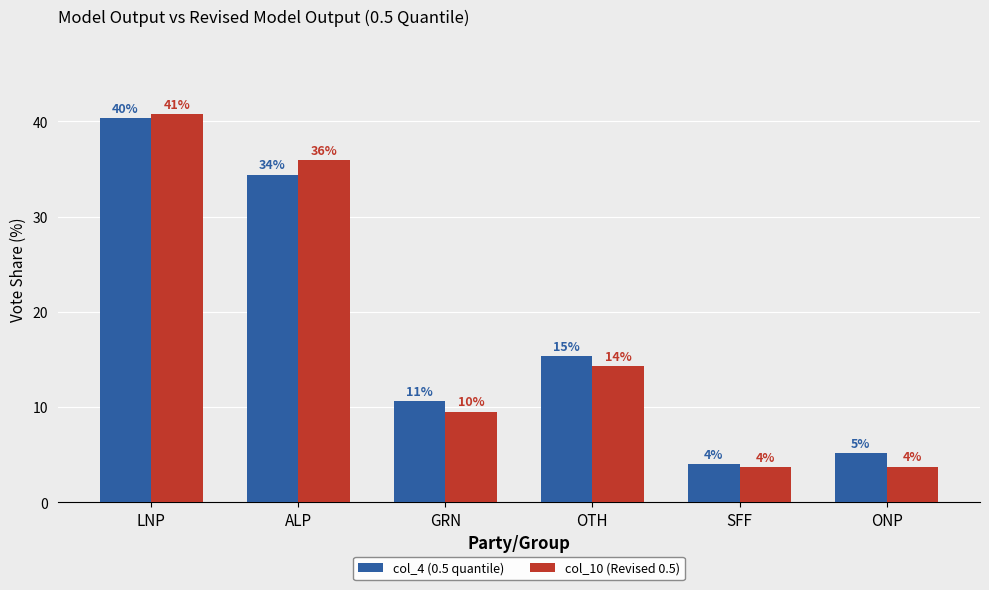

What is the sum of all col_10 (Revised 0.5) values?

108.0